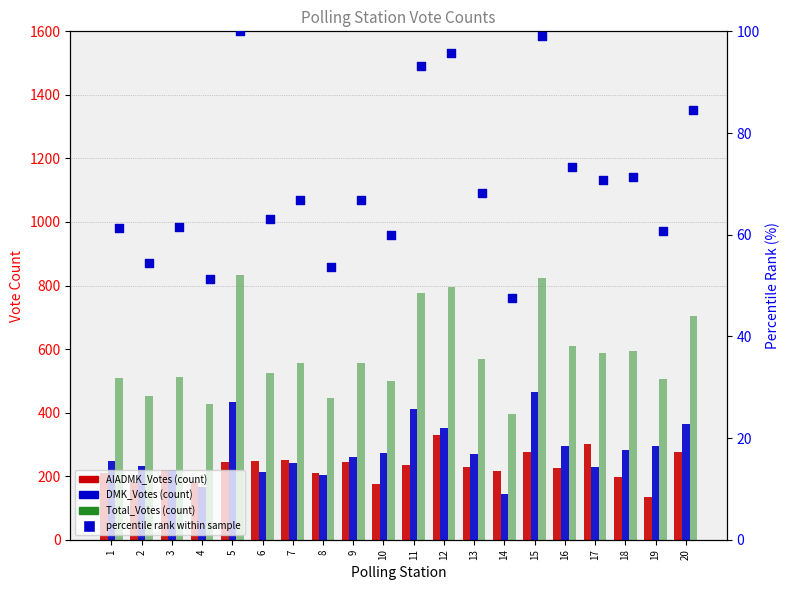

Which series has the largest Y range (max minus min)?

Total_Votes